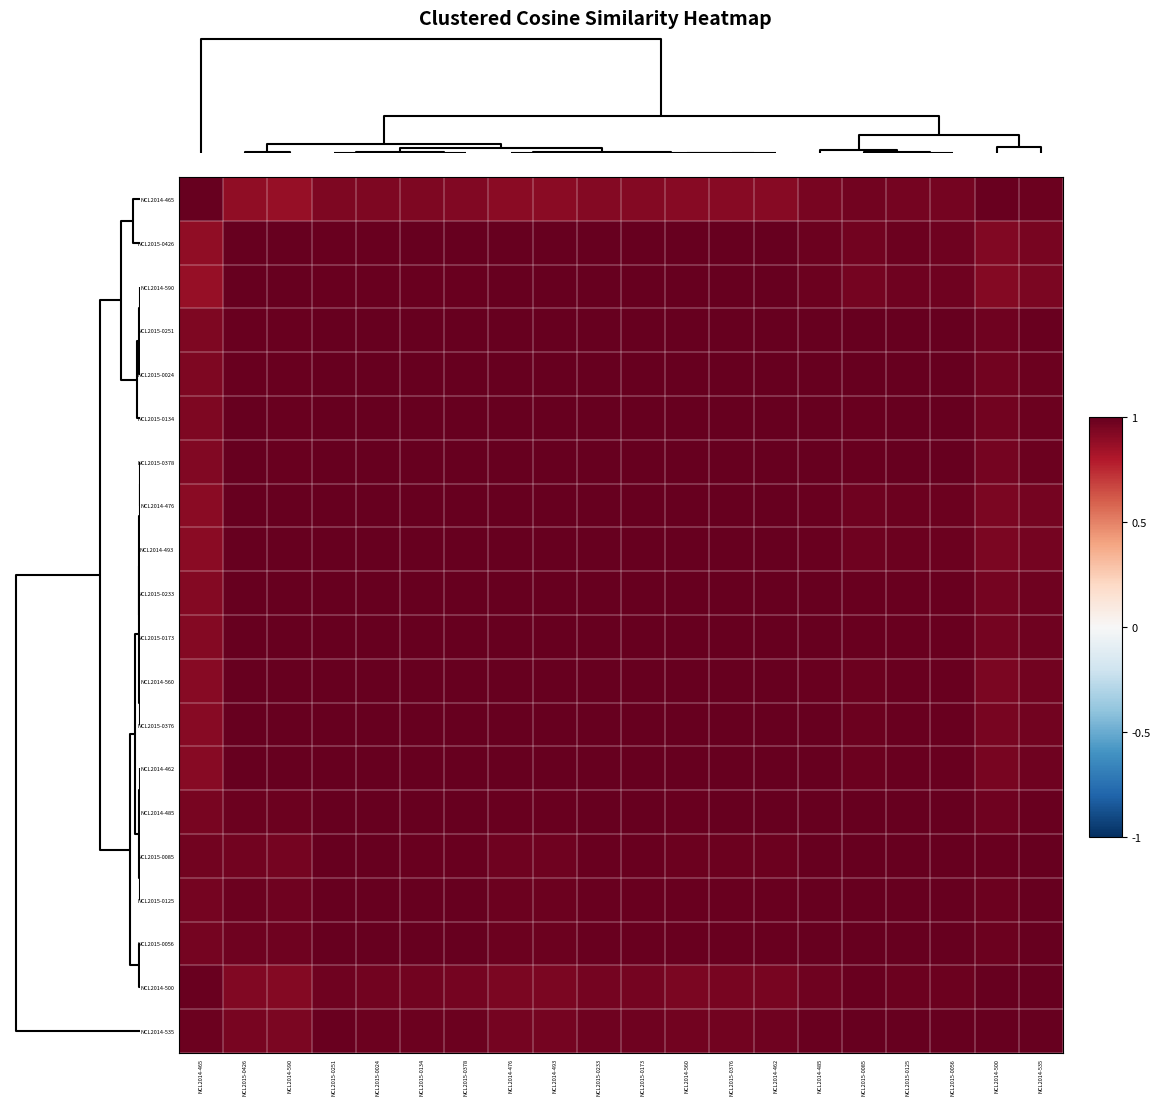

Count the number of data series in this chart.

20